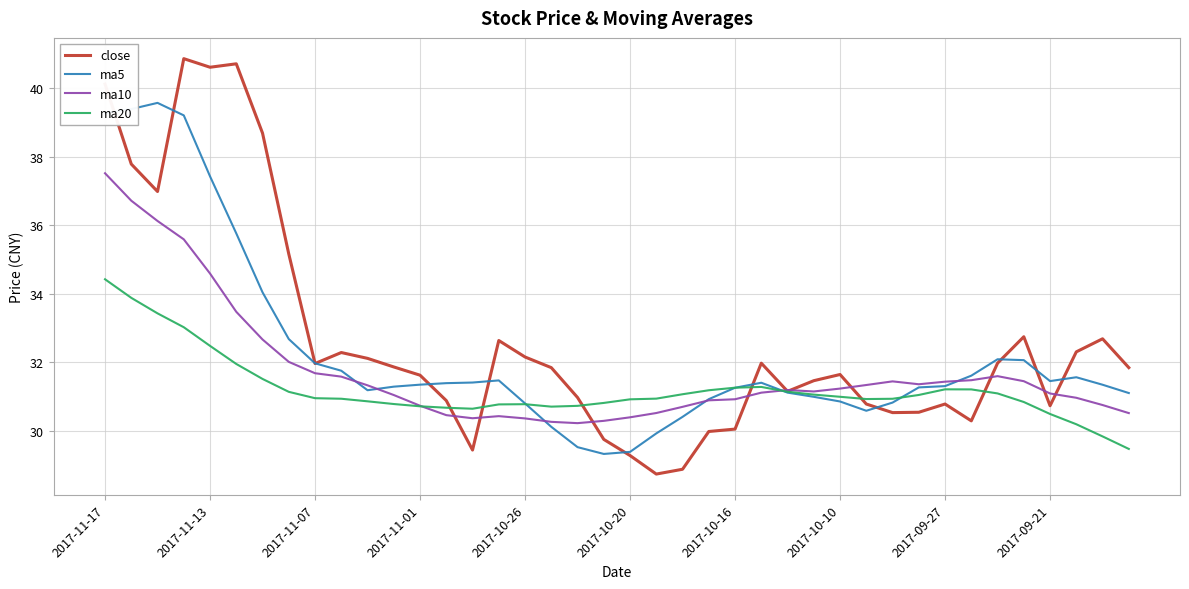

Which series has the largest range (max minus min)?

close